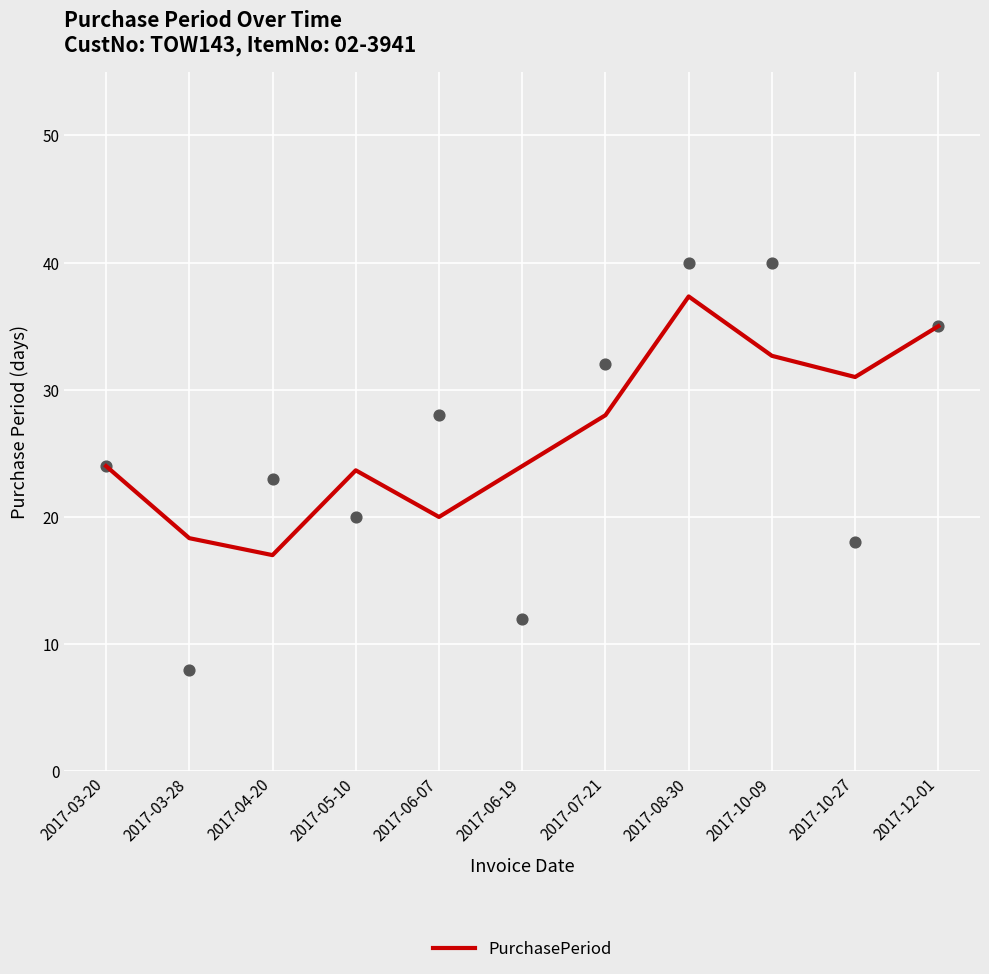

What is the ratio of the value at 2017-10-09 to the value at 2017-05-10?

1.4